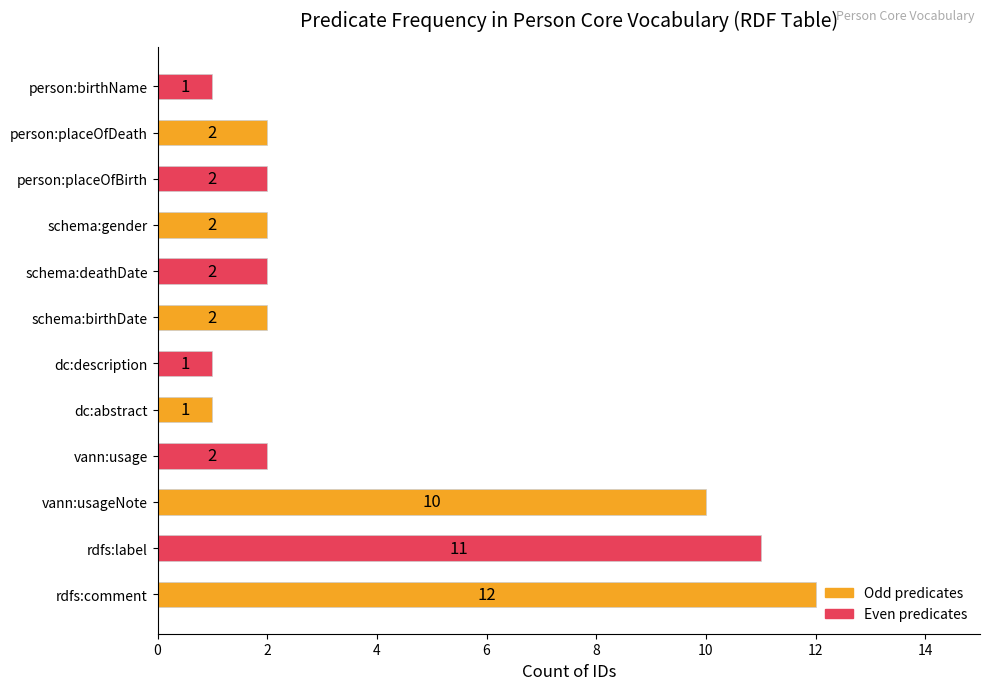

Reading bottom to top, what are all the values shown in this chart?

rdfs:comment=12	rdfs:label=11	vann:usageNote=10	vann:usage=2	dc:abstract=1	dc:description=1	schema:birthDate=2	schema:deathDate=2	schema:gender=2	person:placeOfBirth=2	person:placeOfDeath=2	person:birthName=1